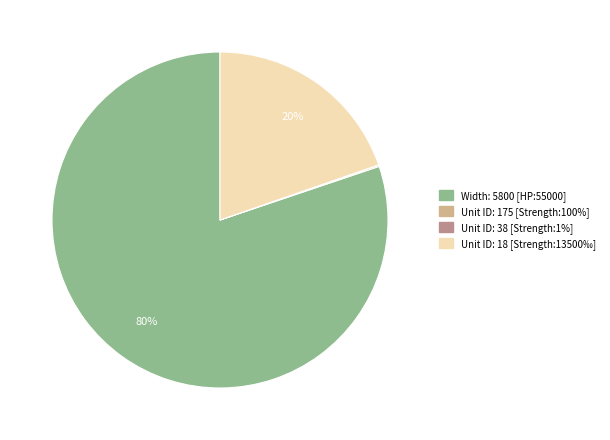

Which has a higher value, Width: 5800 [HP:55000] or Unit ID: 18 [Strength:13500‰]?

Width: 5800 [HP:55000]